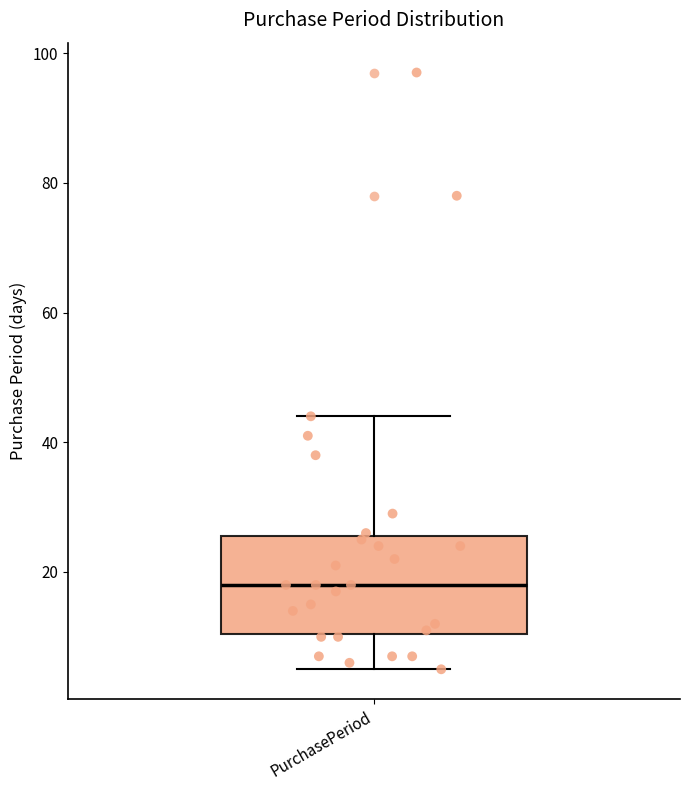

Where does the lower whisker of the box for PurchasePeriod end on the y-axis? The values are not printed on the chart, so give them approximately, as read against the axis.

6